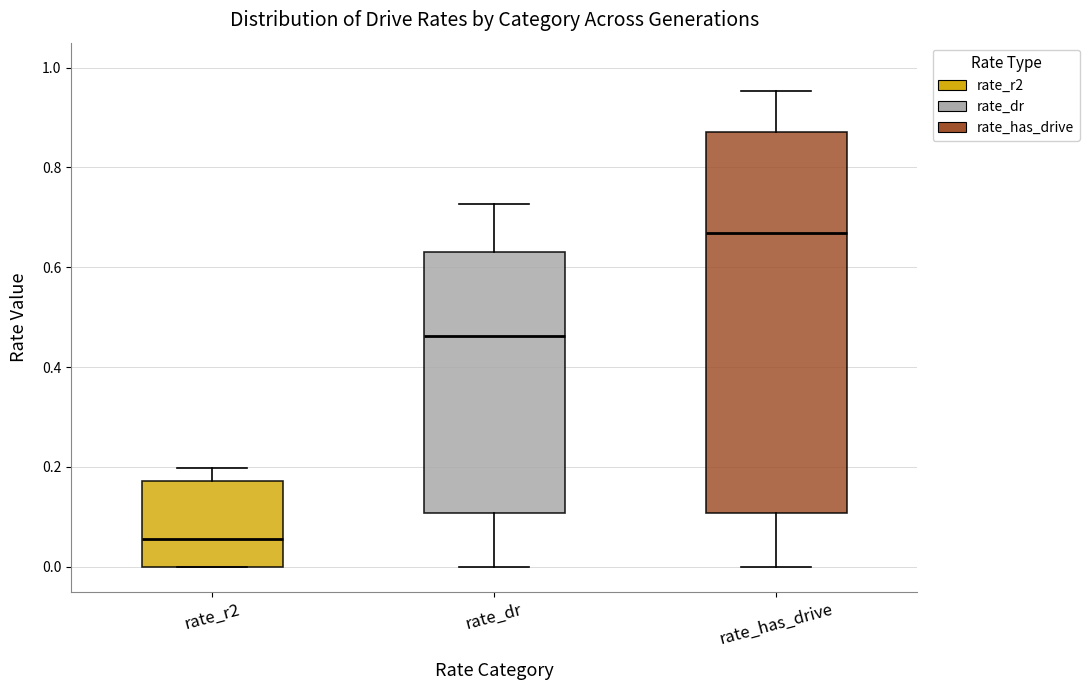

Comparing the boxes themselves (not the whiskers), which one is the tallest?

rate_has_drive